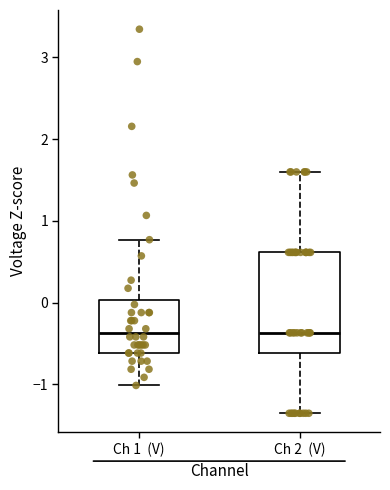

Reading left to right, transcribe this box plot: for each box, give where its median line is, the range the box spans, and where its two whiskers end, as read against the y-axis. The values are not printed on the chart, so give them approximately, as read against the axis.

Ch 1 (V): median -0.4, box -0.6 to 0.0, whiskers -1.0 to 0.8
Ch 2 (V): median -0.4, box -0.6 to 0.6, whiskers -1.4 to 1.6